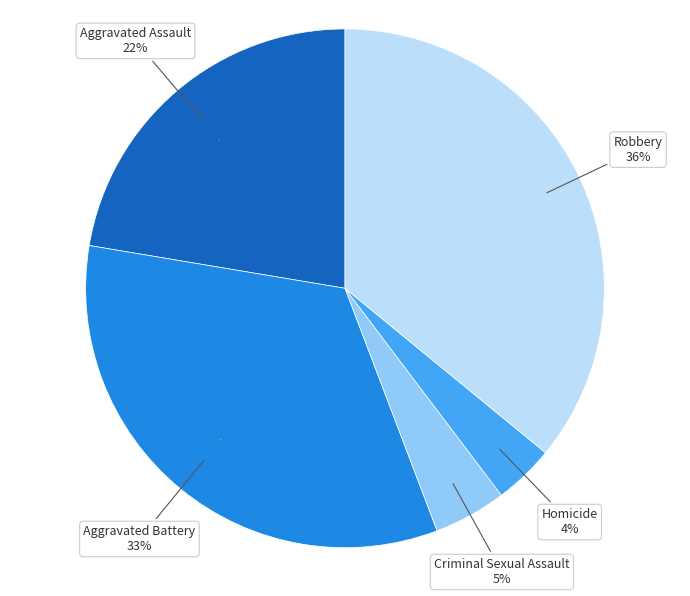

To the nearest percent, what is the difference between the largest and smallest slice percentages?

32%